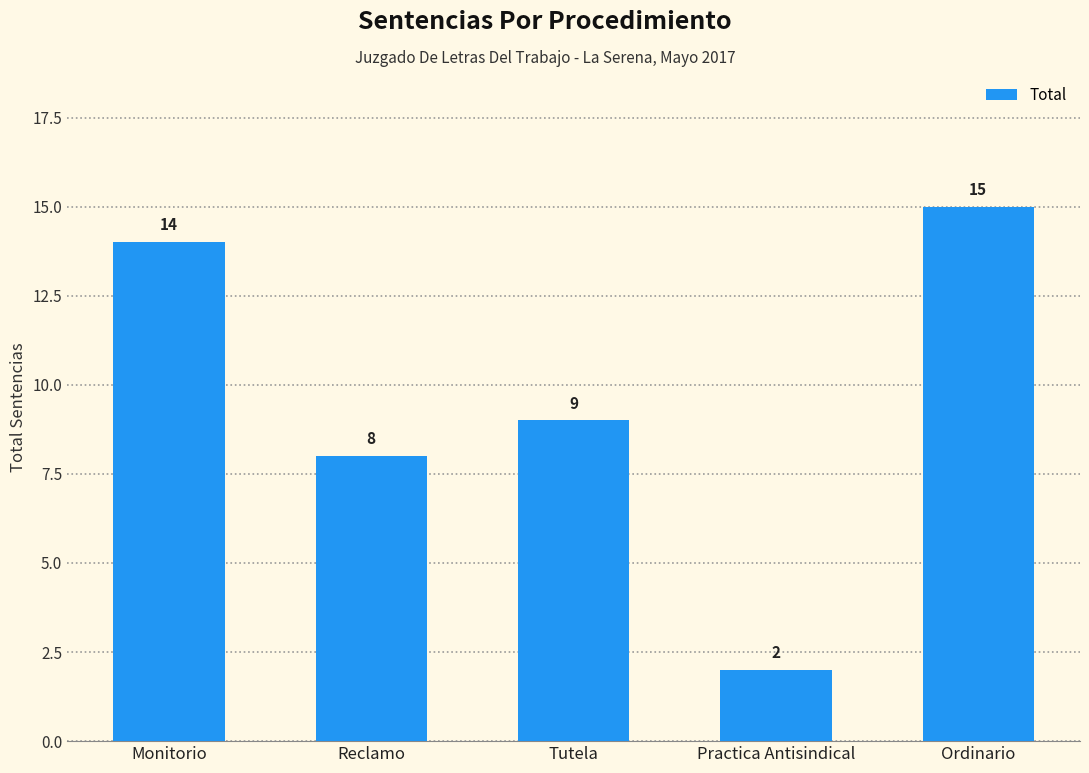

Does the chart contain stacked bars?

No